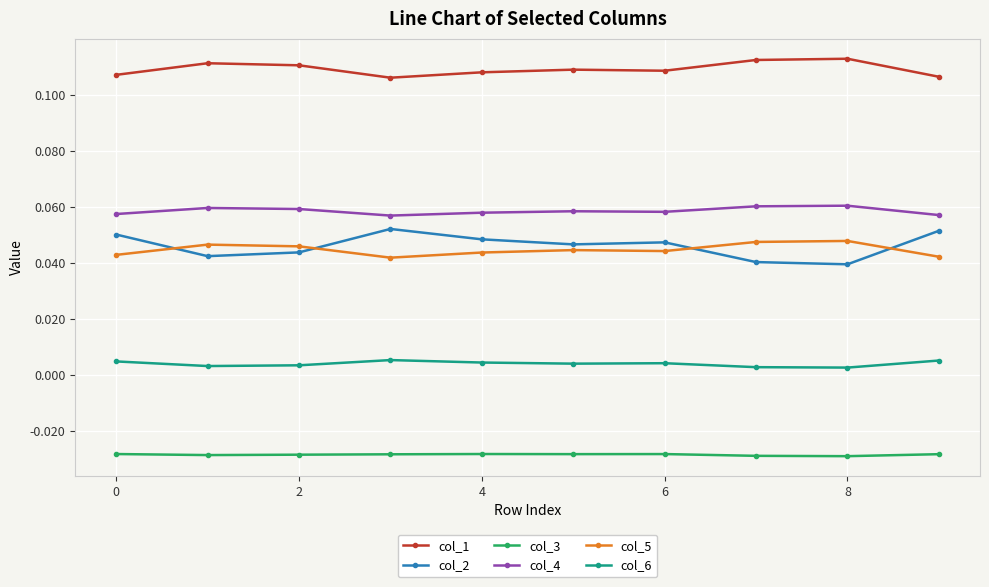

True or false: col_1 and col_2 cross at least once.

False